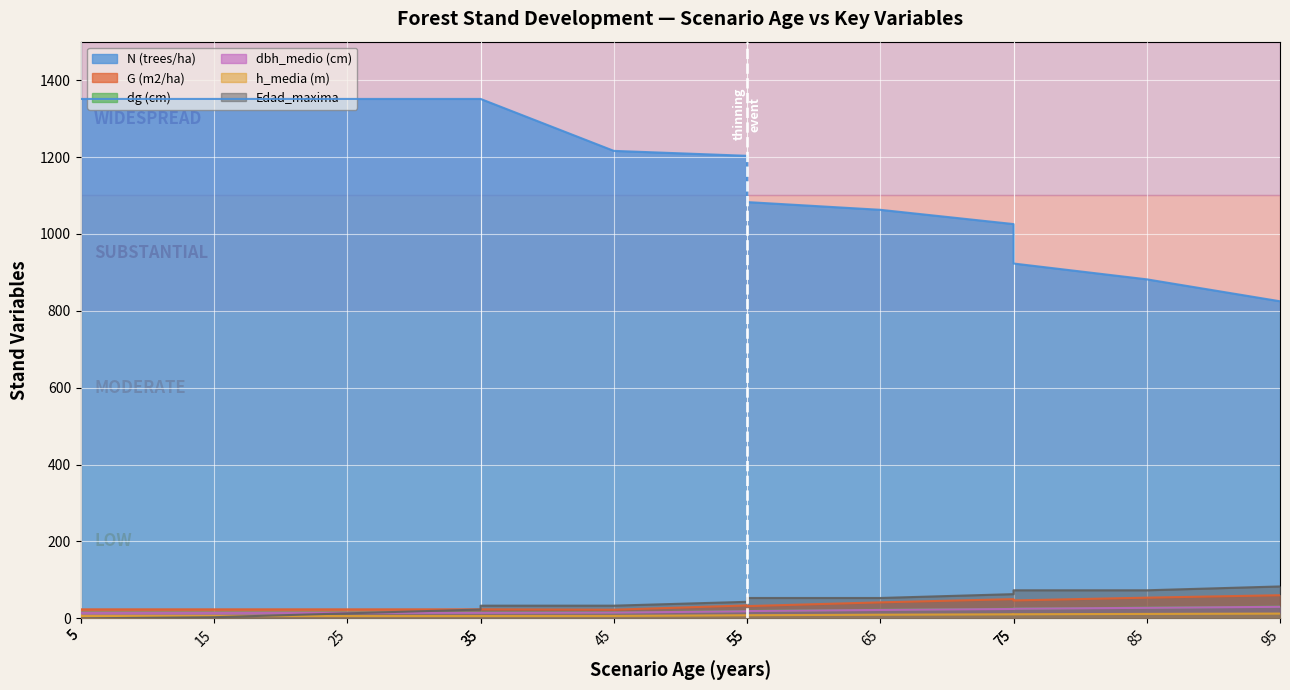

Where does the G (m2/ha) series first go above 31?

55